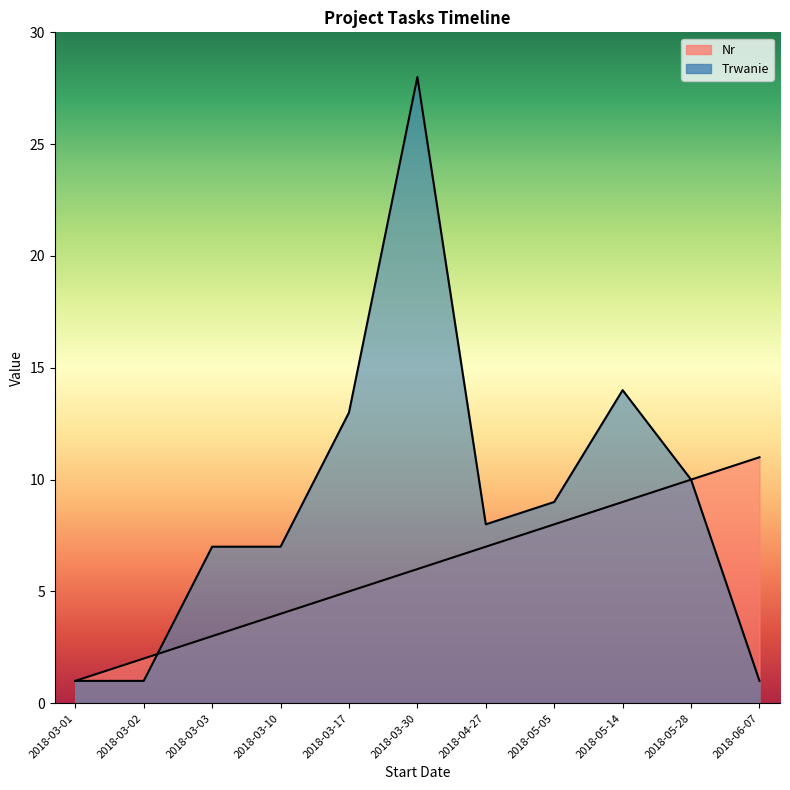

List the series in order of their overall mean, highest first.

Trwanie, Nr